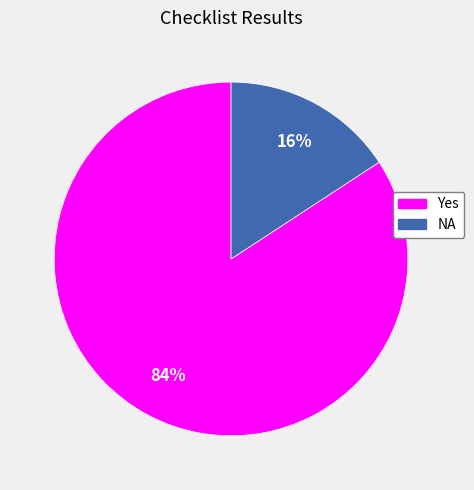

The NA slice represents 26% of the pie. True or false?

False